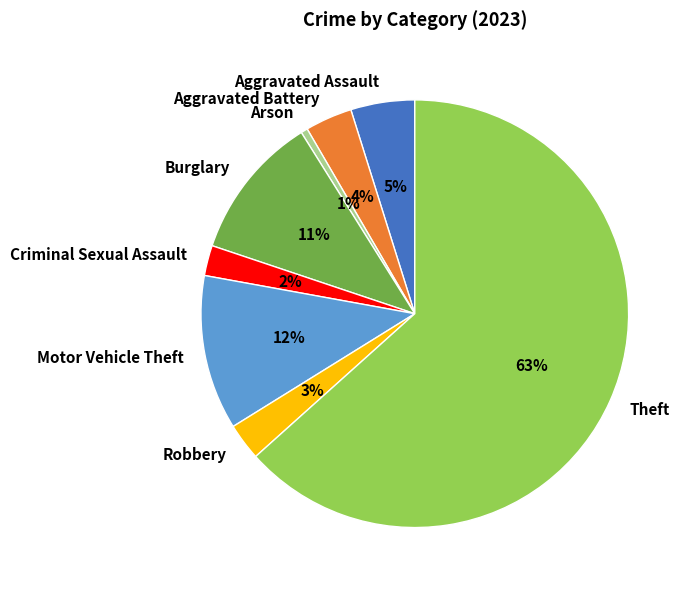

Is Robbery the majority of the pie?

No